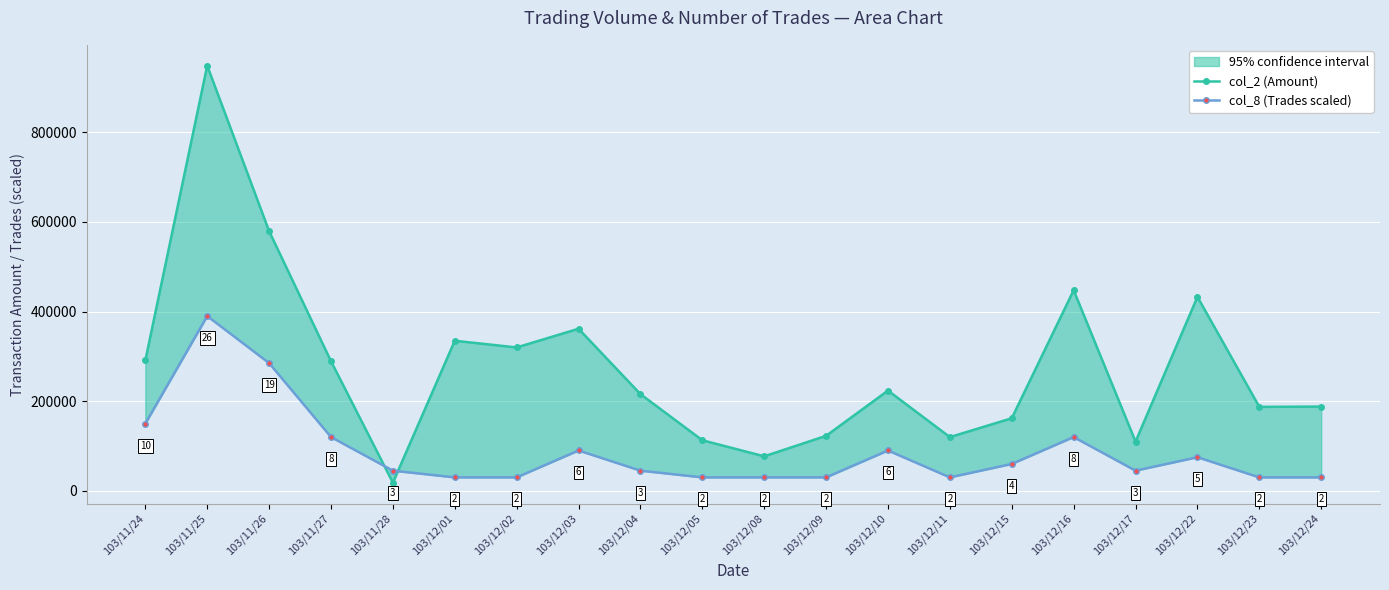

How many times do col_2 (Amount) and col_8 (Trades scaled) cross each other?

2